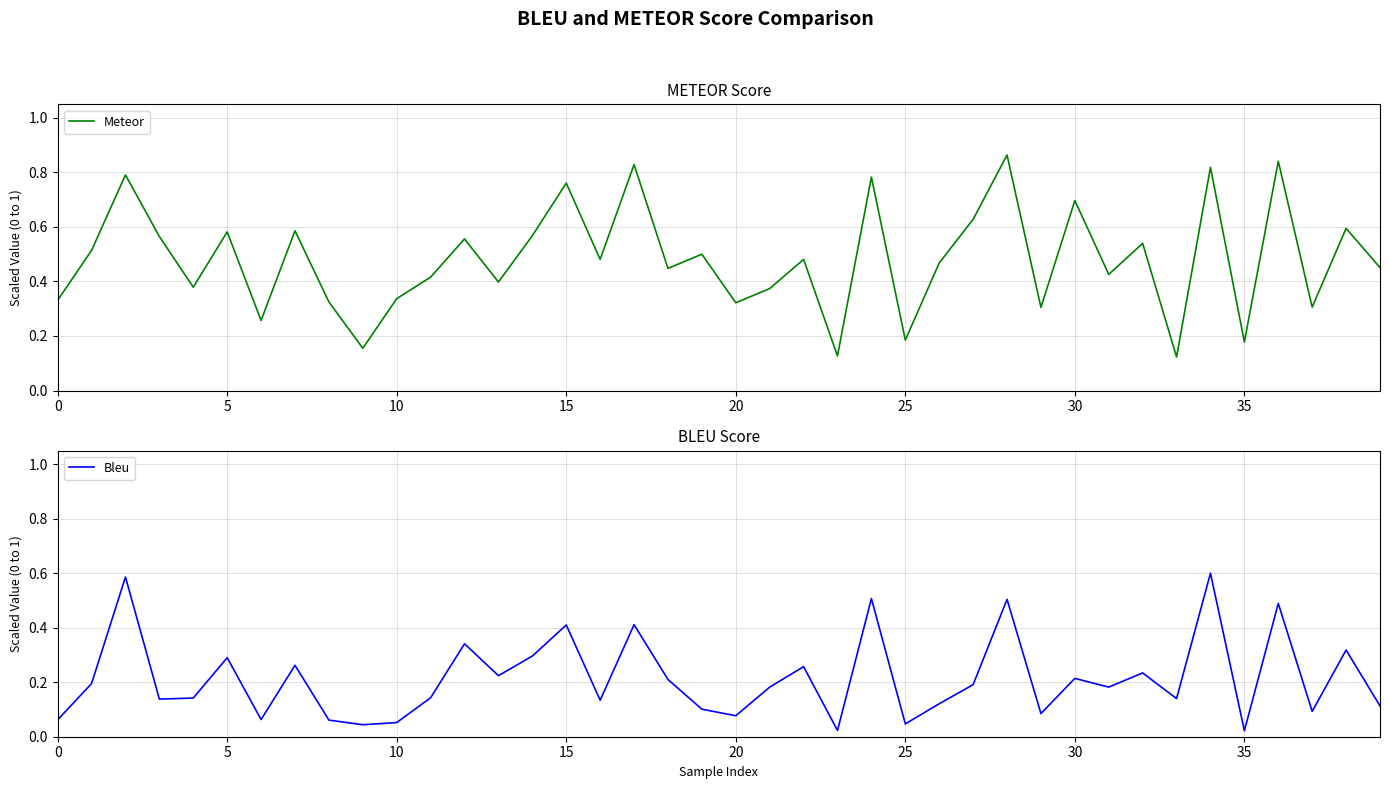

Reading left to right, extract all data points from this chart.

Meteor: 0.3	0.5	0.8	0.6	0.4	0.6	0.3	0.6	0.3	0.2	0.3	0.4	0.6	0.4	0.6	0.8	0.5	0.8	0.4	0.5	0.3	0.4	0.5	0.1	0.8	0.2	0.5	0.6	0.9	0.3	0.7	0.4	0.5	0.1	0.8	0.2	0.8	0.3	0.6	0.5
Bleu: 0.1	0.2	0.6	0.1	0.1	0.3	0.1	0.3	0.1	0.0	0.1	0.1	0.3	0.2	0.3	0.4	0.1	0.4	0.2	0.1	0.1	0.2	0.3	0.0	0.5	0.0	0.1	0.2	0.5	0.1	0.2	0.2	0.2	0.1	0.6	0.0	0.5	0.1	0.3	0.1